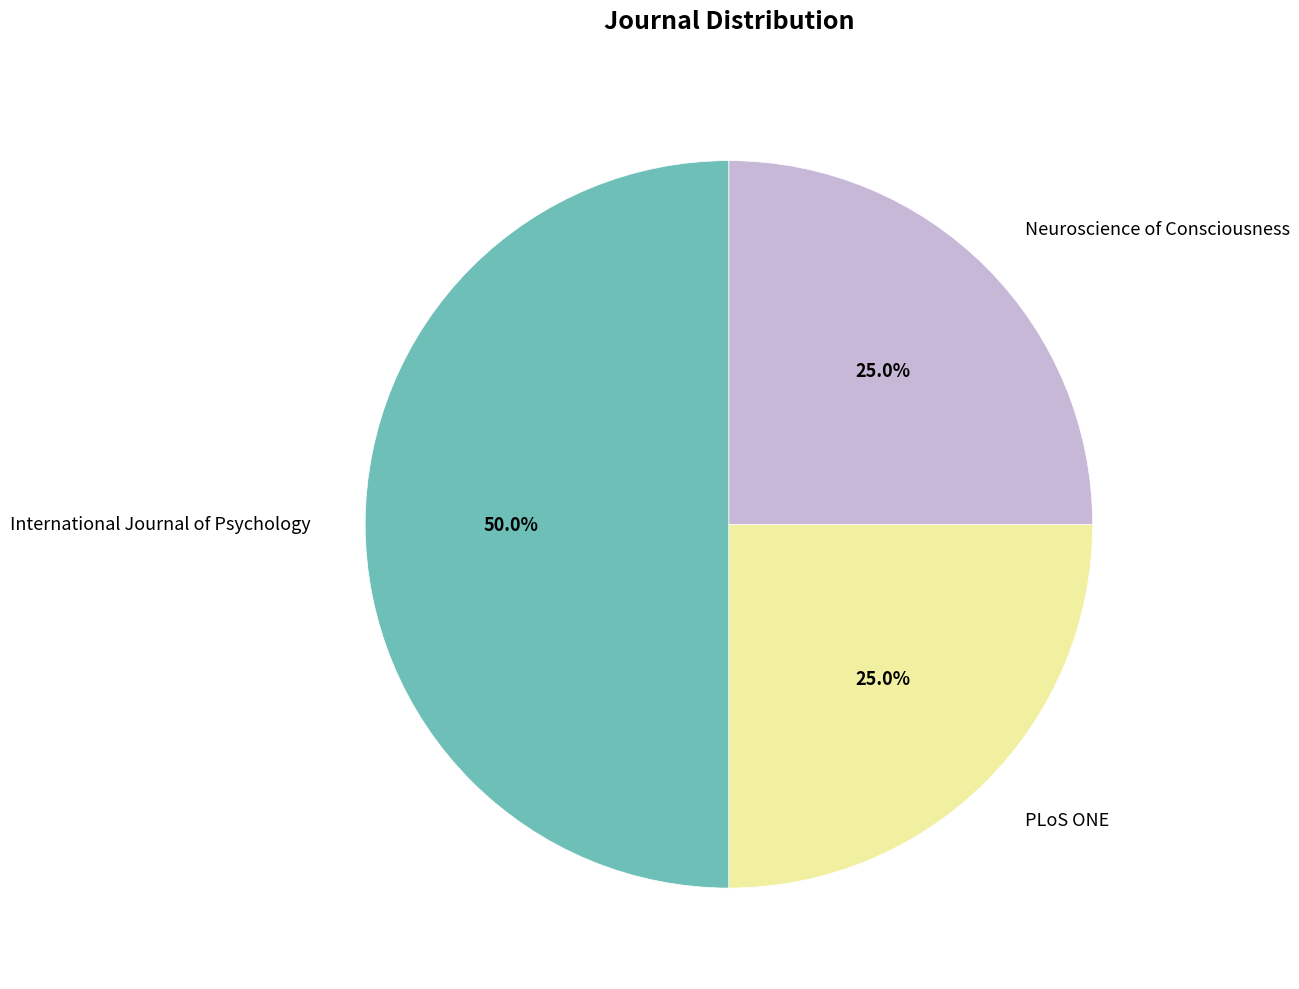

Combined, what portion of the pie is International Journal of Psychology and Neuroscience of Consciousness?

75.0%